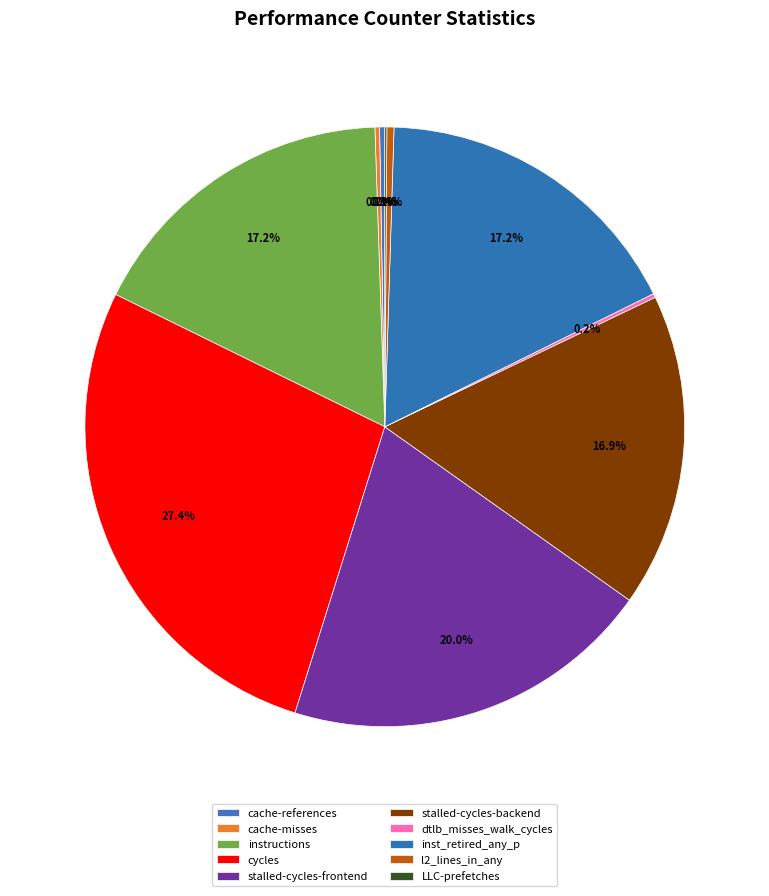

To the nearest percent, what is the difference between the largest and smallest slice percentages?

27%